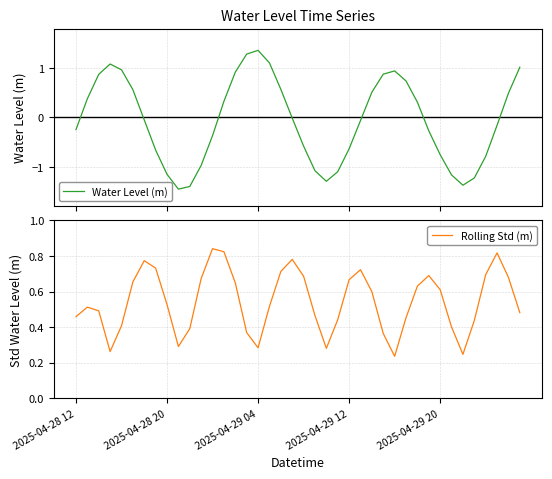

Is the value of Rolling Std (m) at 29 greater than the value of Water Level (m) at 38?

No